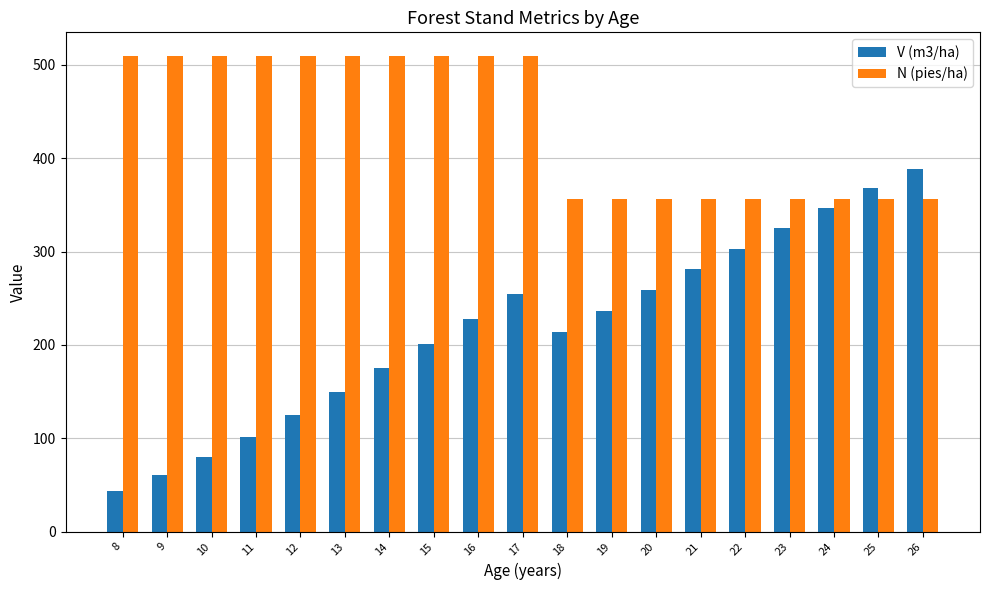

Reading left to right, list all the values displayed in this chart.

V (m3/ha): 43.3	60.5	80.1	101.7	124.9	149.4	174.8	201.0	227.6	254.6	213.7	236.1	258.5	280.8	302.9	324.8	346.5	367.8	388.7
N (pies/ha): 509.3	509.3	509.3	509.3	509.3	509.3	509.3	509.3	509.3	509.3	356.5	356.5	356.5	356.5	356.5	356.5	356.5	356.5	356.5